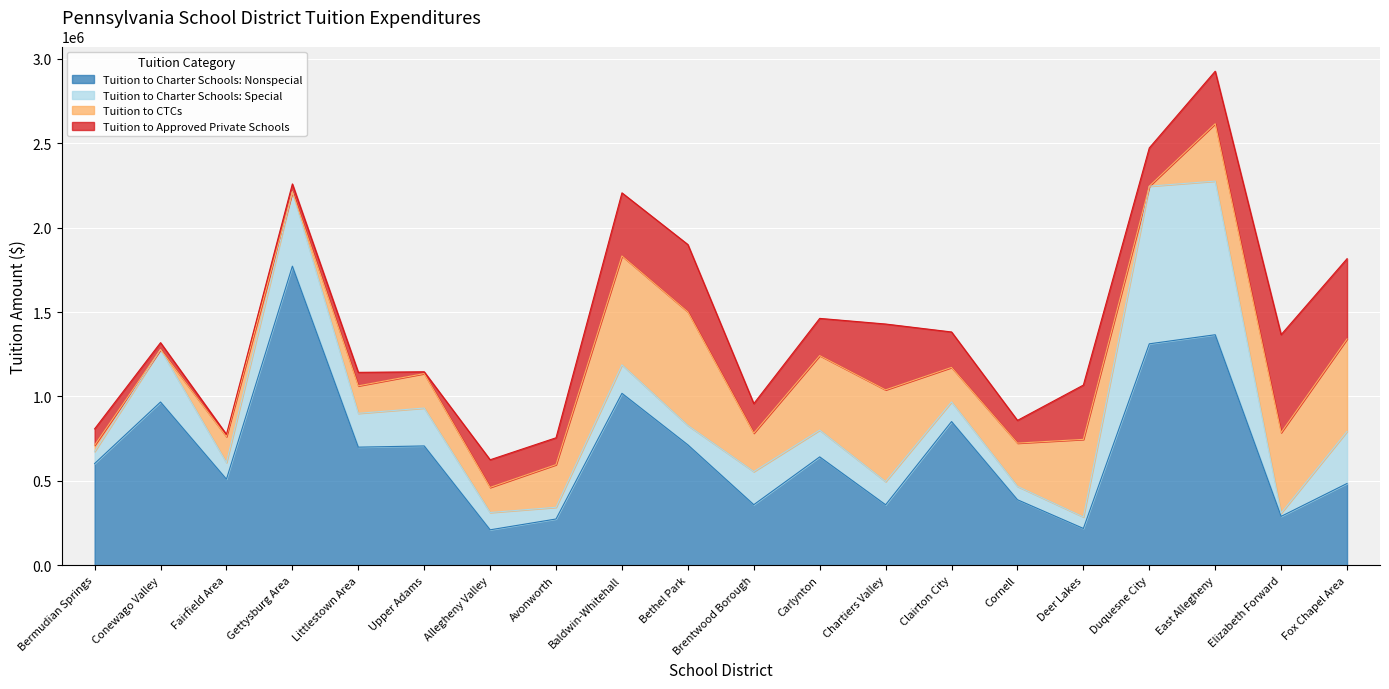

Where do Tuition to Charter Schools: Nonspecial and Tuition to Approved Private Schools first cross each other?

Carlynton and Chartiers Valley